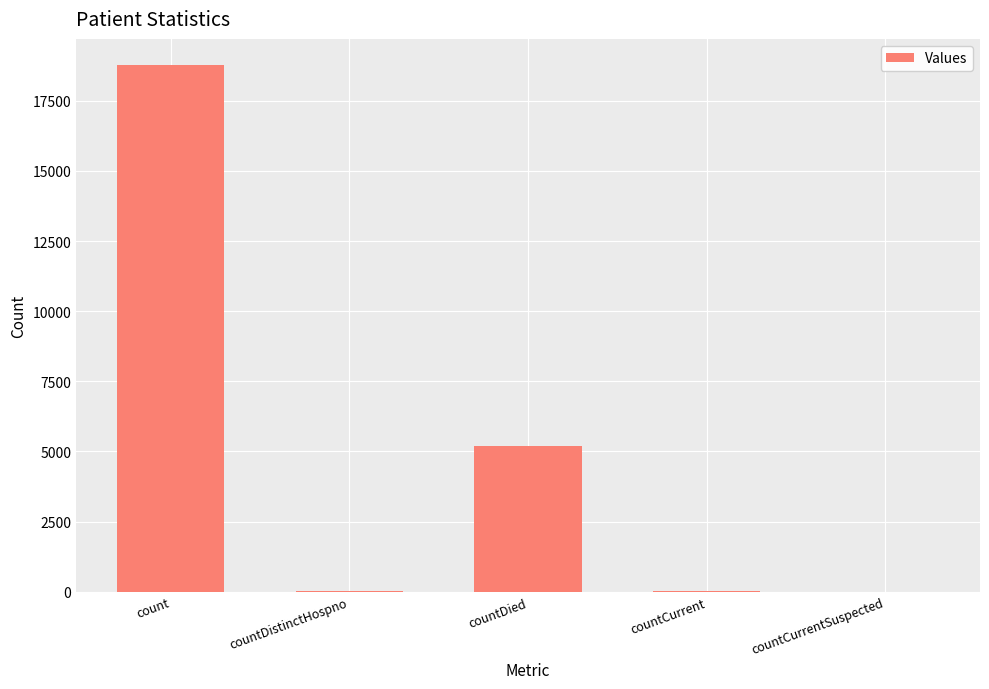

What is the sum of all values?

24018